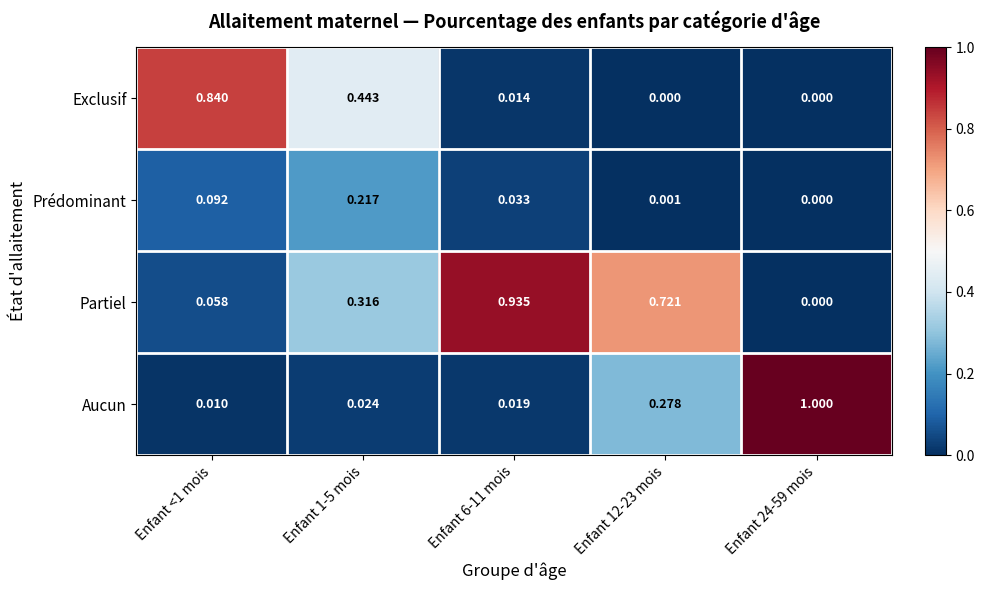

Which series has the largest range (max minus min)?

Aucun